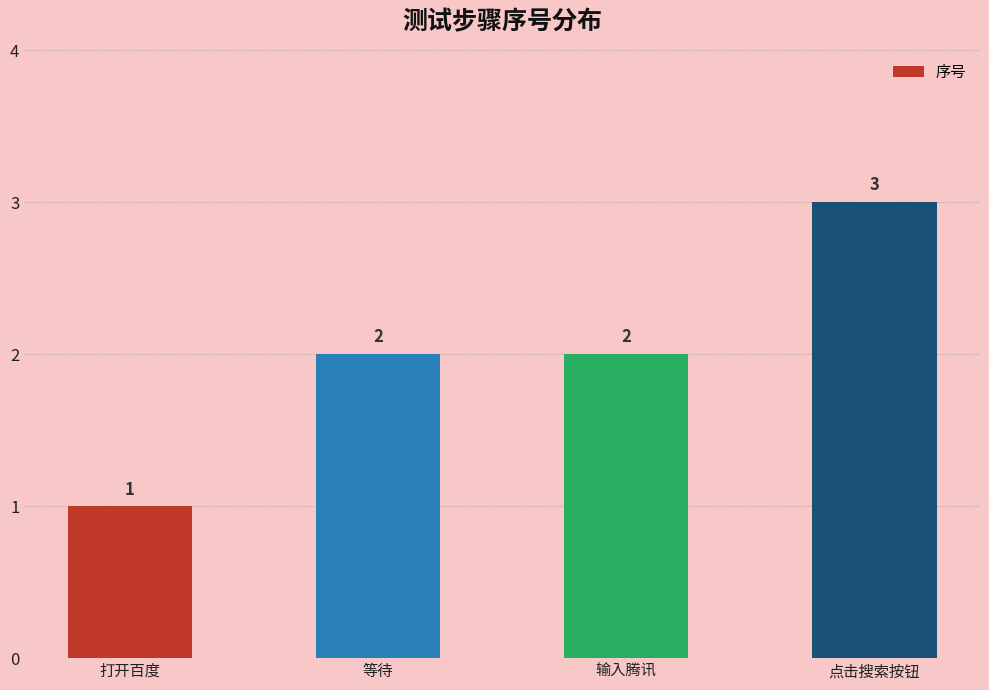

What position from the left is 打开百度?

1